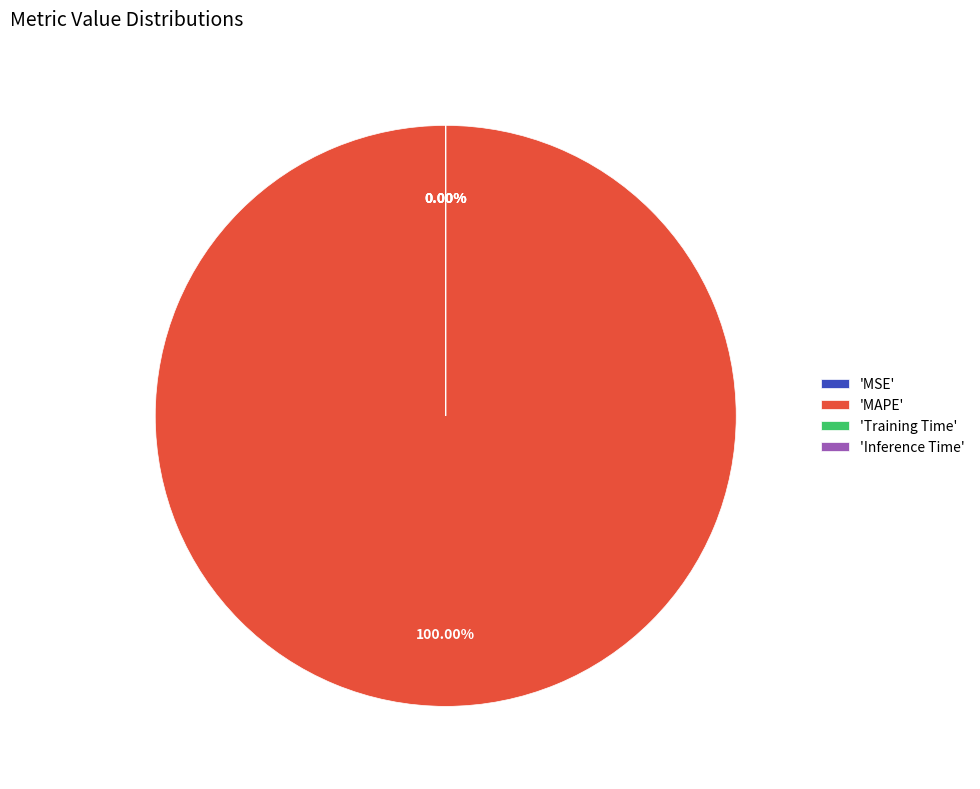

How many segments does this pie chart have?

4